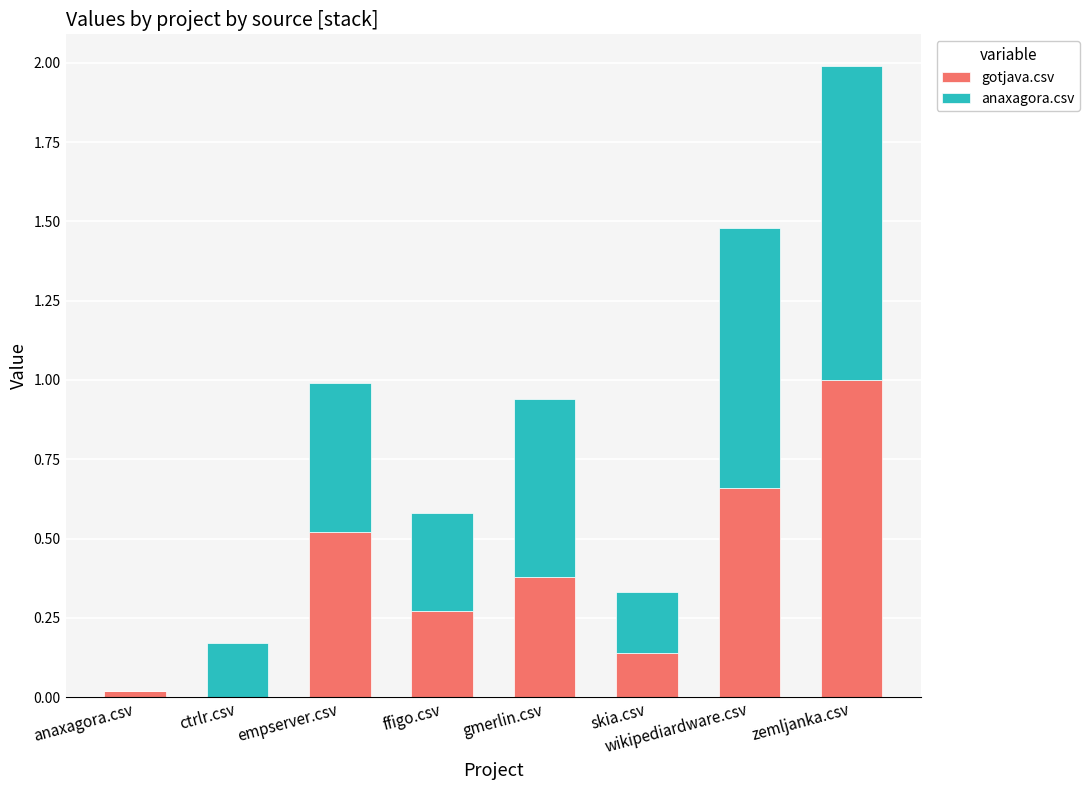

What is the total value across all series at gmerlin.csv?

0.9